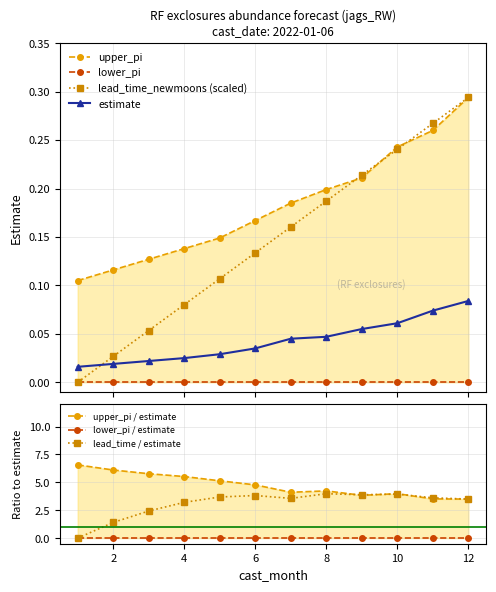

Reading right to left, extract all data points from this chart.

estimate: 12=0.1	11=0.1	10=0.1	9=0.1	8=0.0	7=0.0	6=0.0	5=0.0	4=0.0	3=0.0	2=0.0	1=0.0
upper_pi: 12=0.3	11=0.3	10=0.2	9=0.2	8=0.2	7=0.2	6=0.2	5=0.1	4=0.1	3=0.1	2=0.1	1=0.1
lead_time_newmoons: 12=0.3	11=0.3	10=0.2	9=0.2	8=0.2	7=0.2	6=0.1	5=0.1	4=0.1	3=0.1	2=0.0	1=0.0